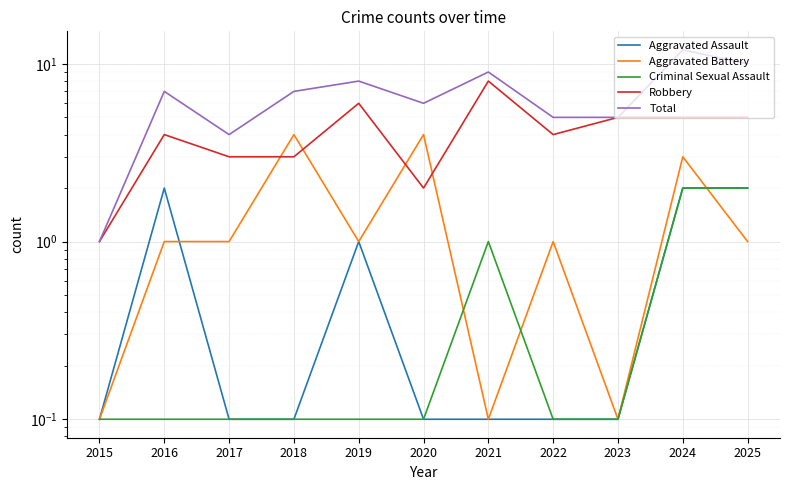

How many distinct data groups are displayed?

5